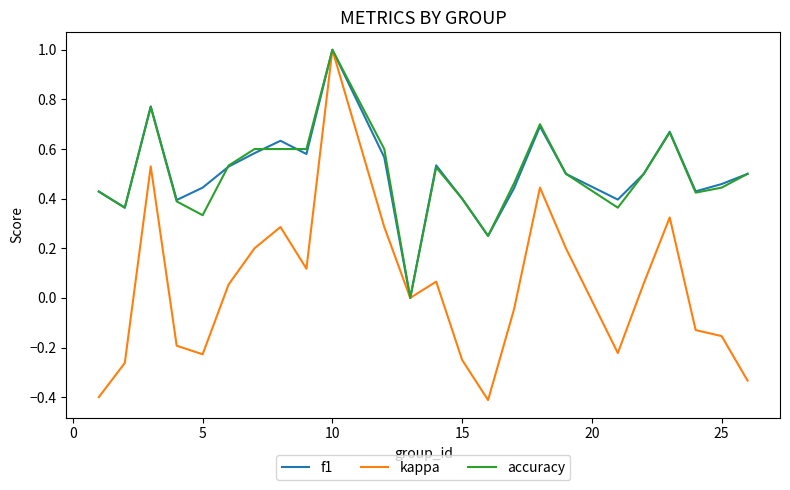

What is the maximum value for f1?

1.0